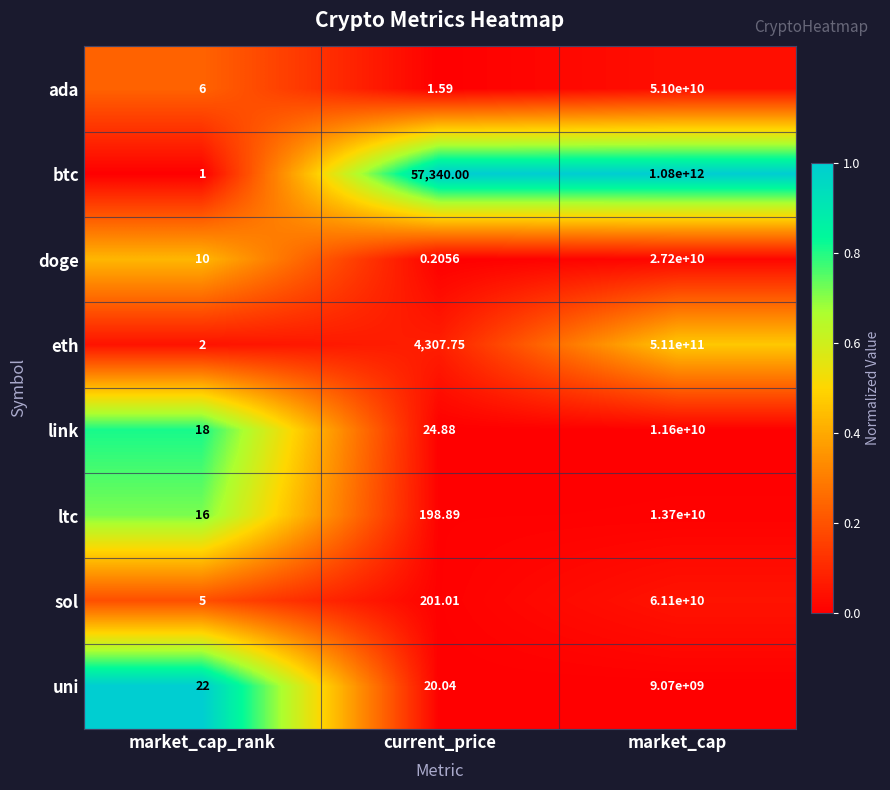

Which series changed the most between market_cap_rank and market_cap?

btc